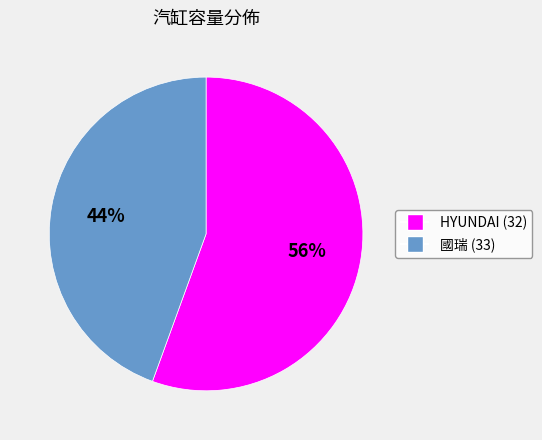

To the nearest percent, what is the average slice percentage?

50%